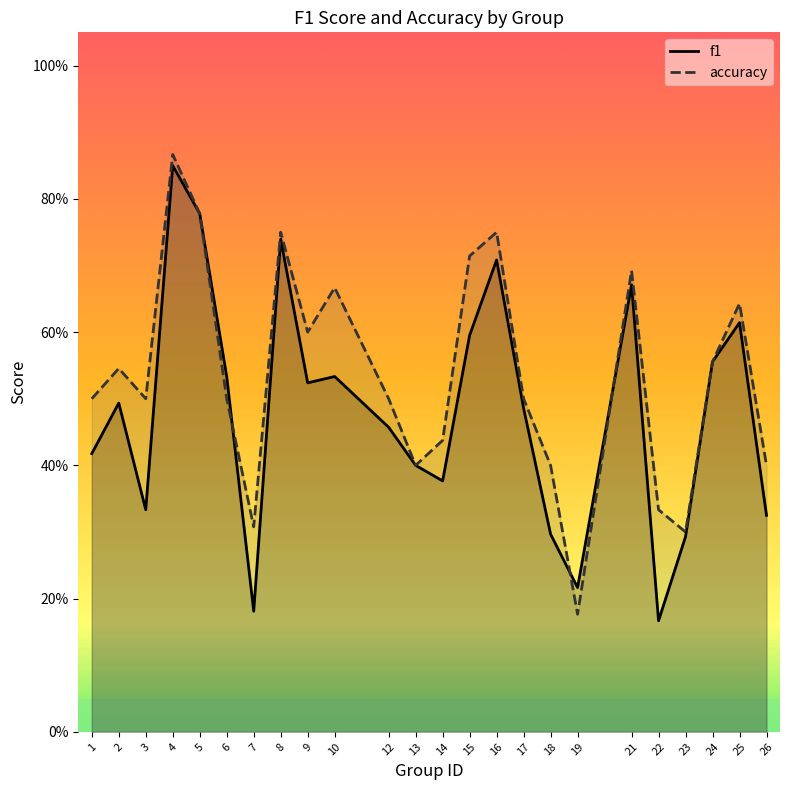

Which category has the lowest value across all series?

22